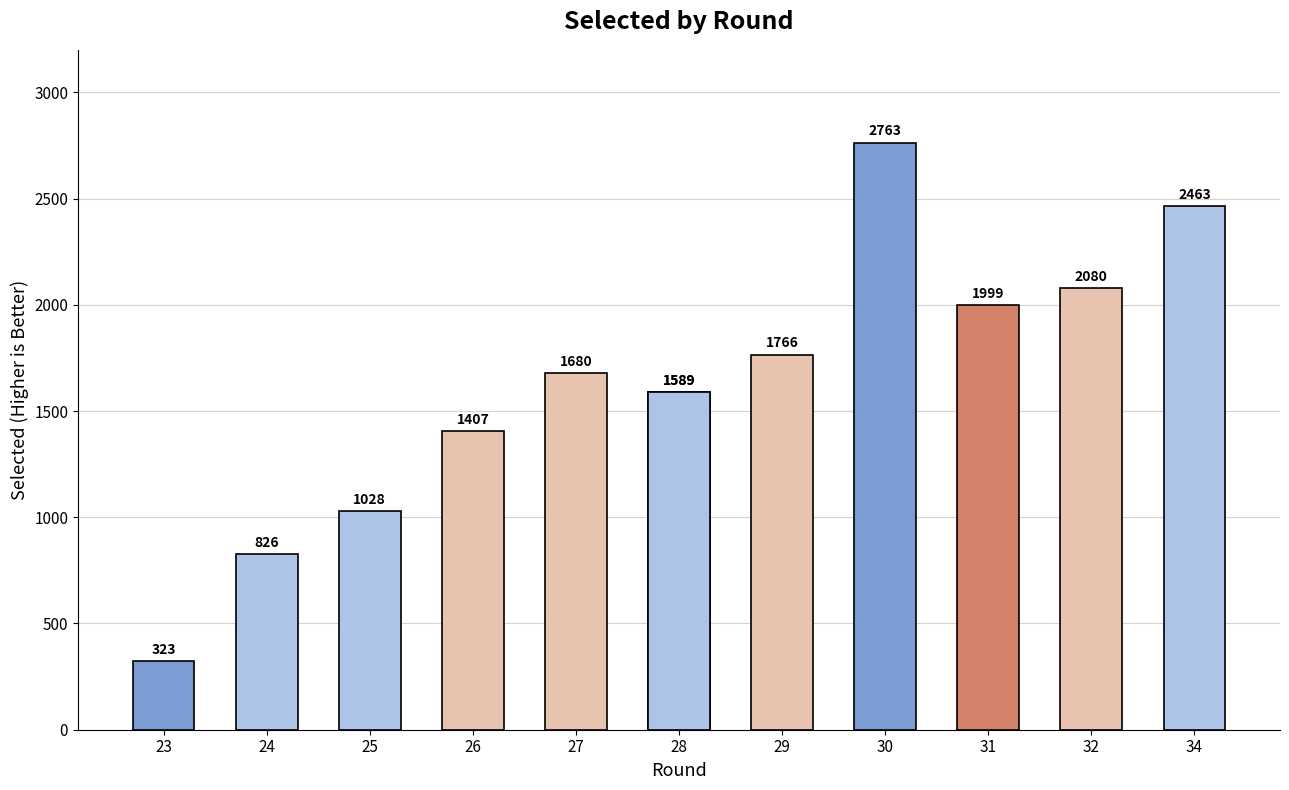

What is the value of the 1st bar from the left?

323